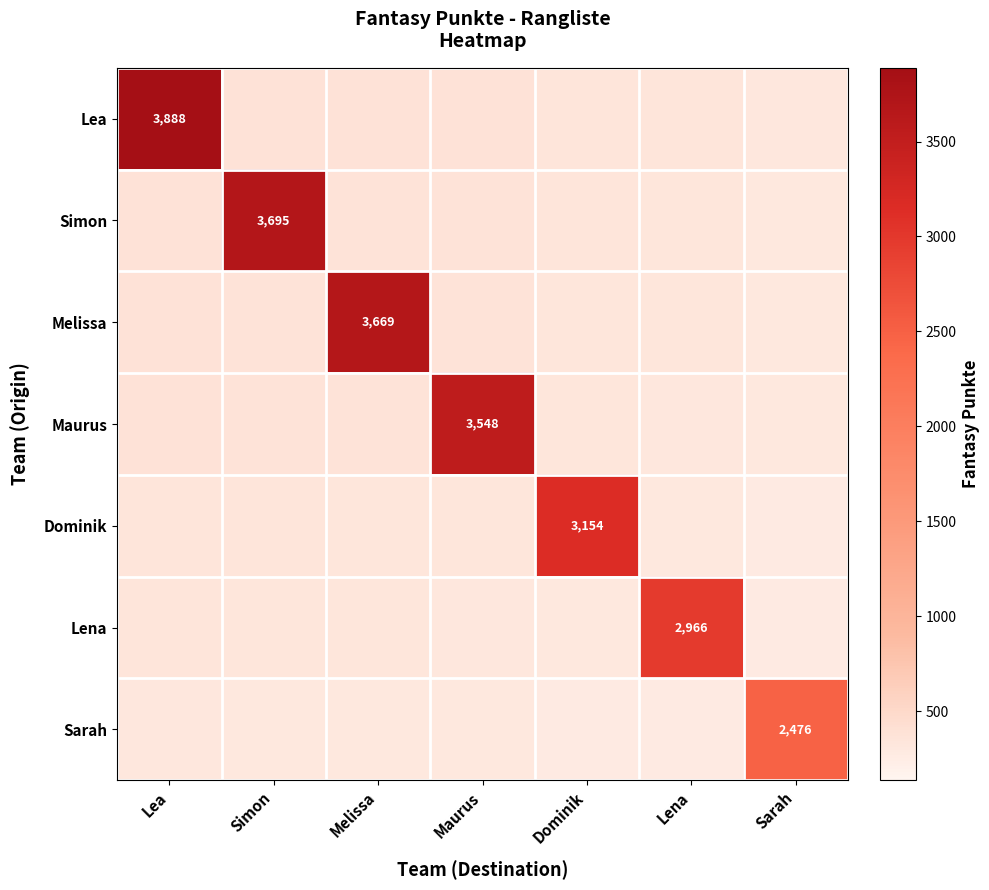

Which series has the widest spread of values?

Lea